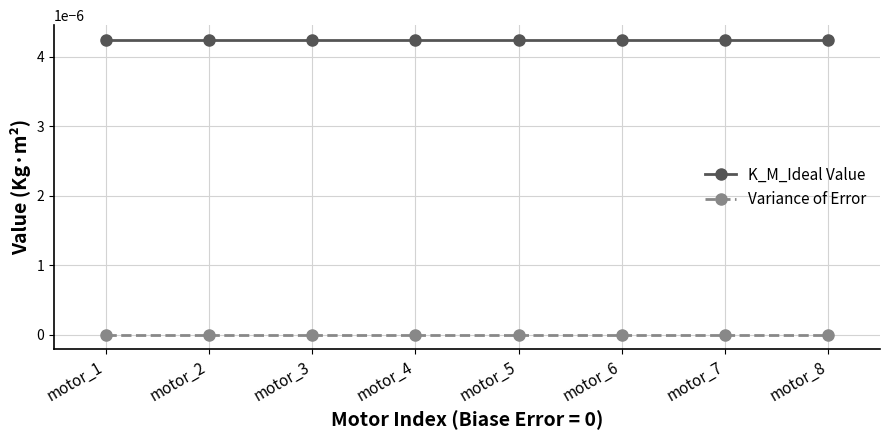

True or false: K_M_Ideal Value and Variance of Error intersect in this chart.

False